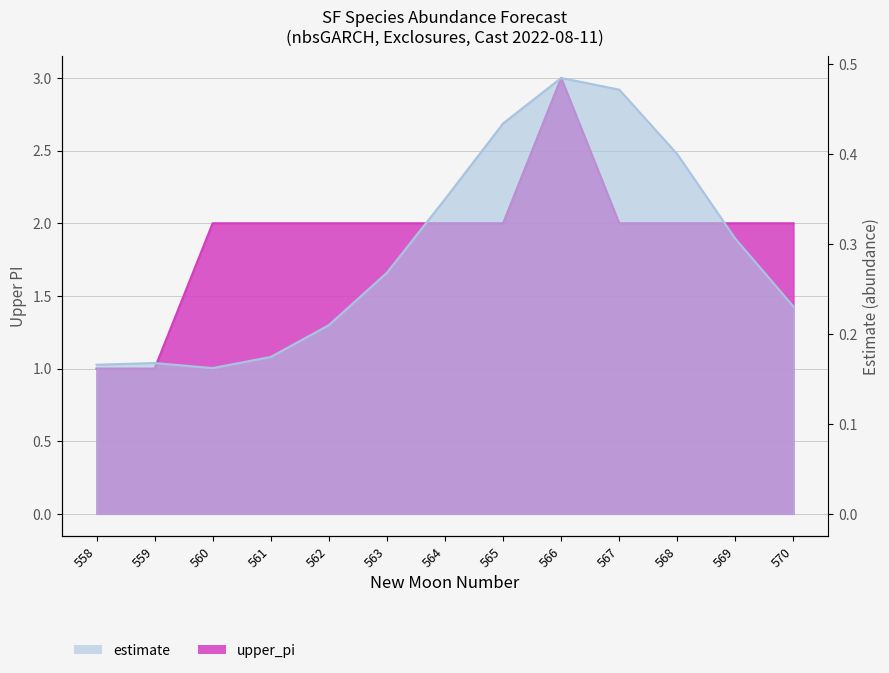

What is the total value across all series at 559?

1.2